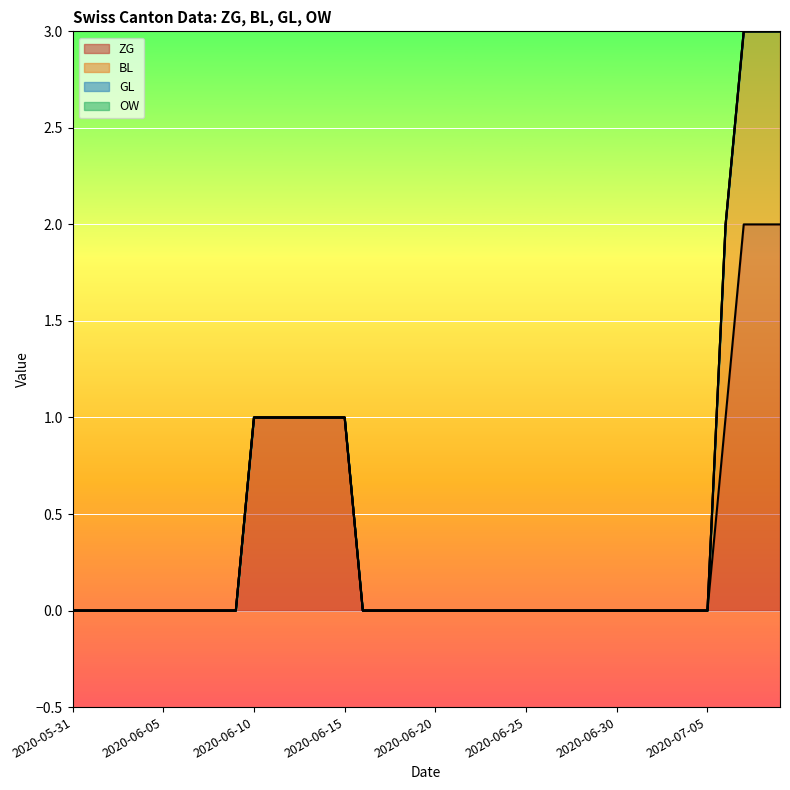

What is the sum of all BL values?

4